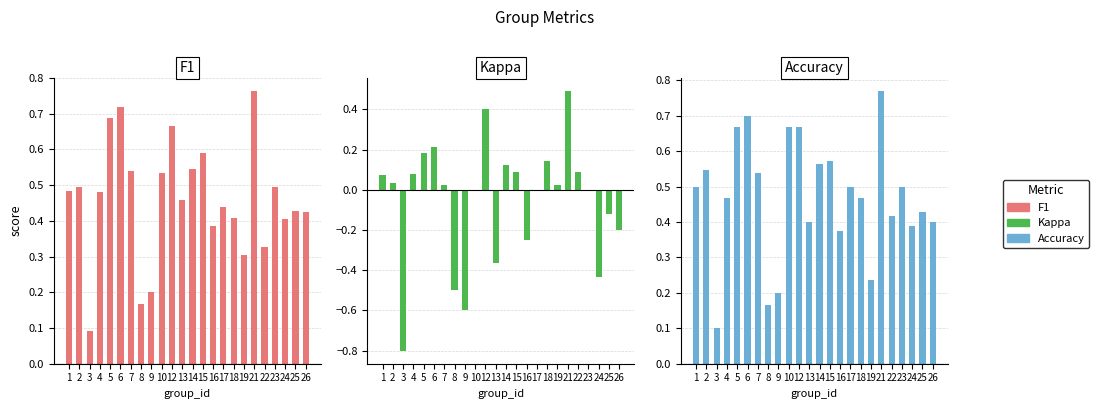

What is the difference between the maximum and minimum values in the accuracy series?

0.7